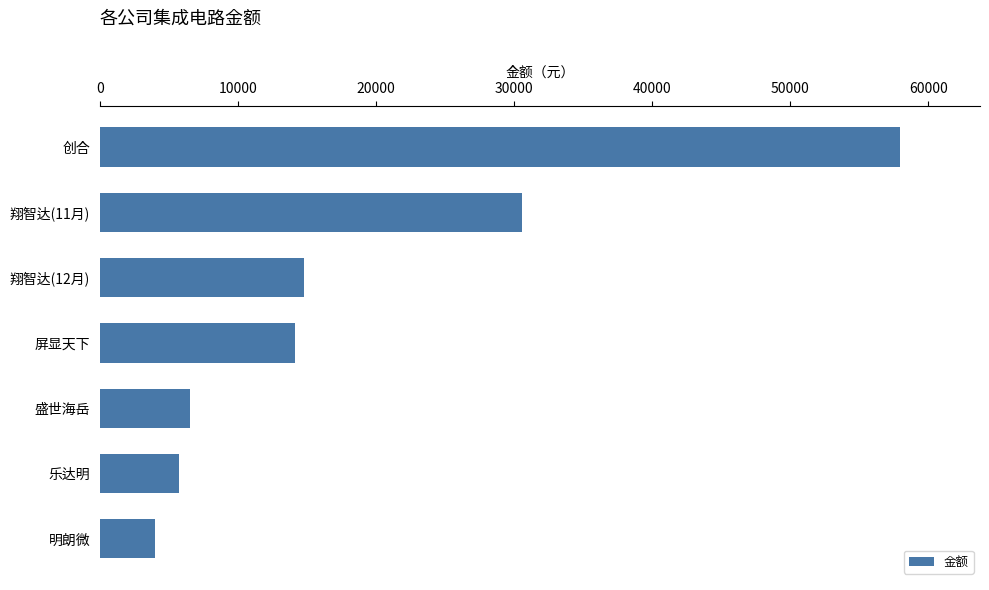

Rank the categories by value from lowest to highest.

明朗微, 乐达明, 盛世海岳, 屏显天下, 翔智达(12月), 翔智达(11月), 创合